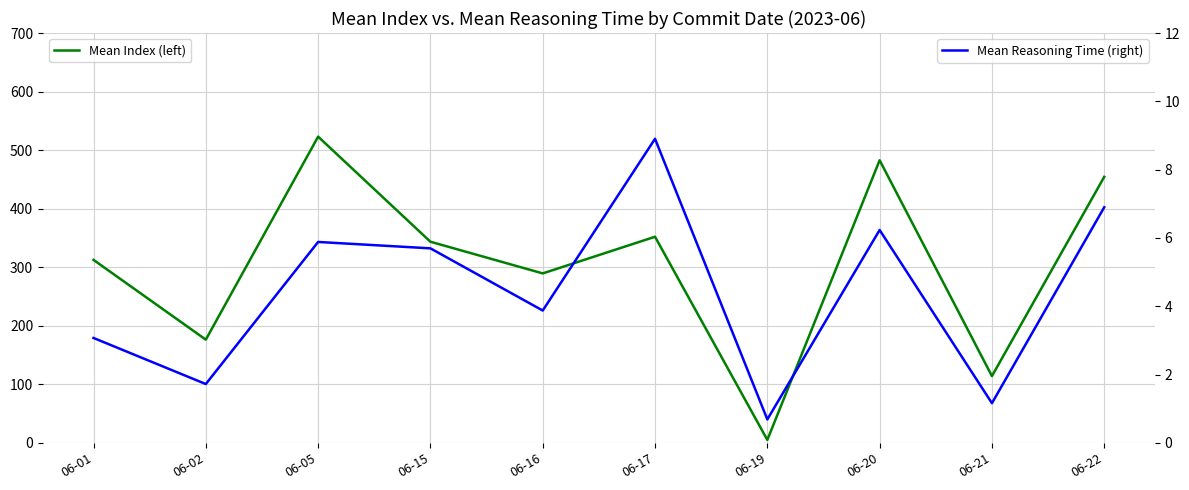

Which label corresponds to the smallest value in the chart?

06-19